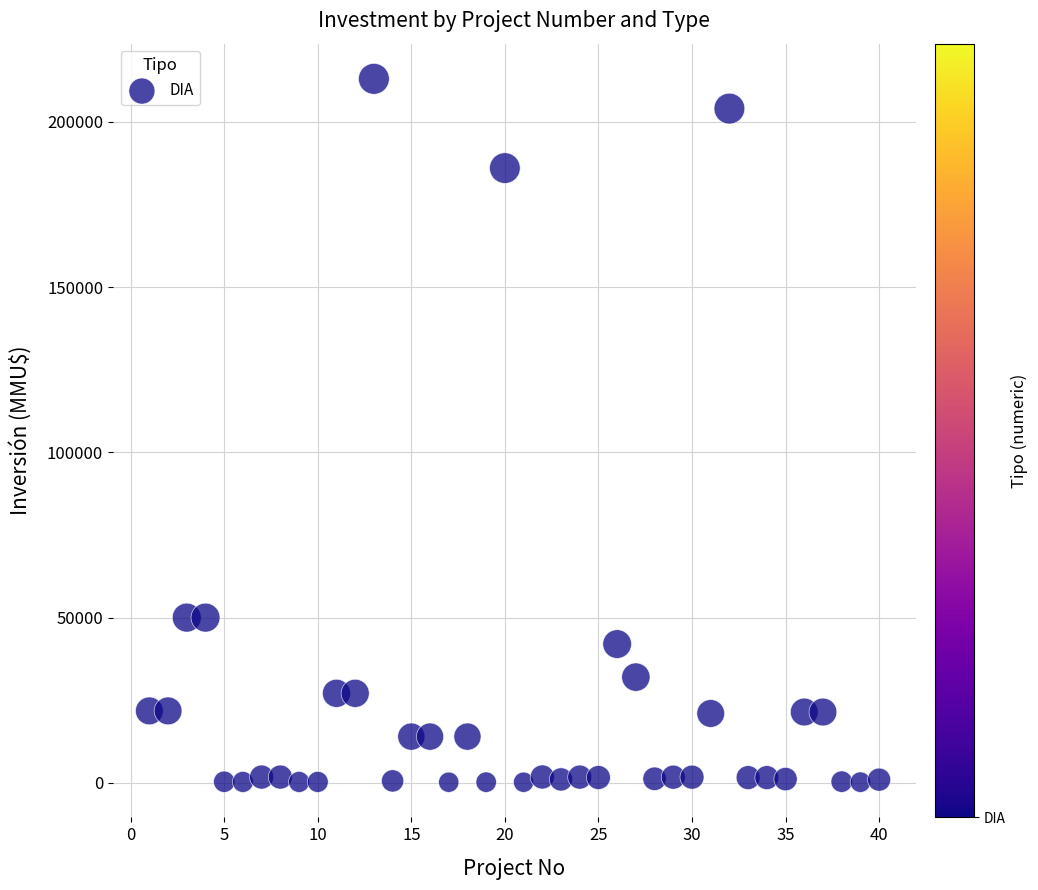

What is the range of X values (max minus min)?

39